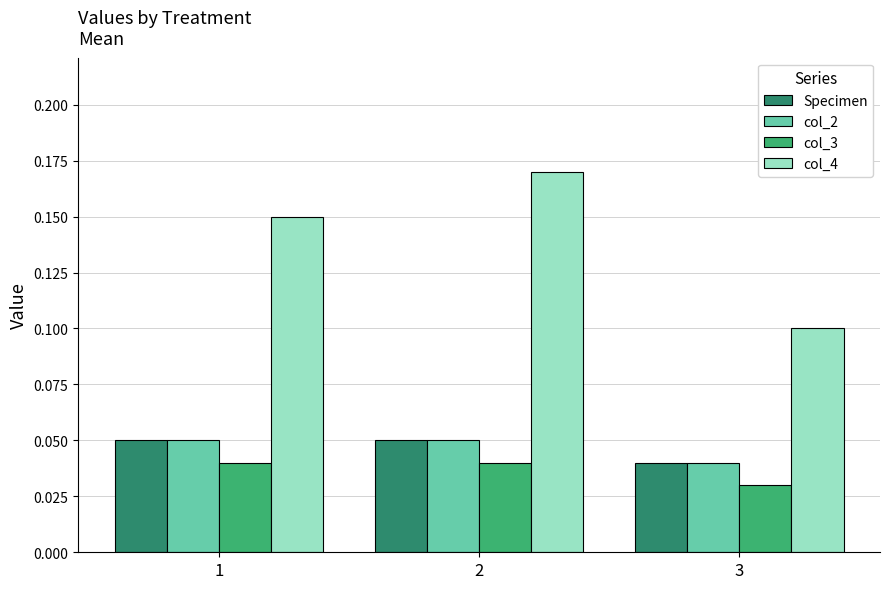

Is it true that col_3 equals 0.1 at 1?

False